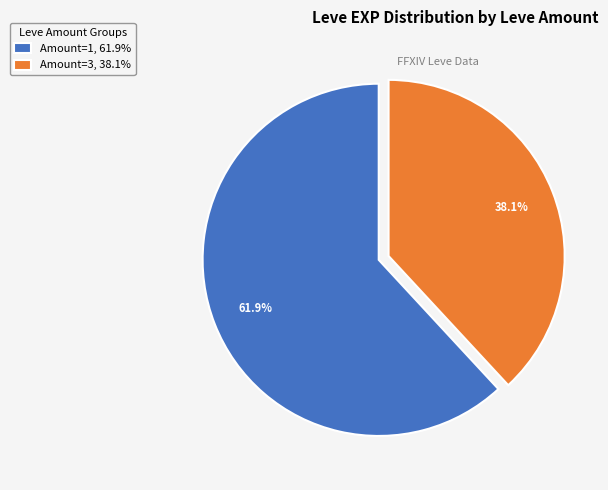

Does Amount=3, 38.1% account for over 50% of the chart?

No